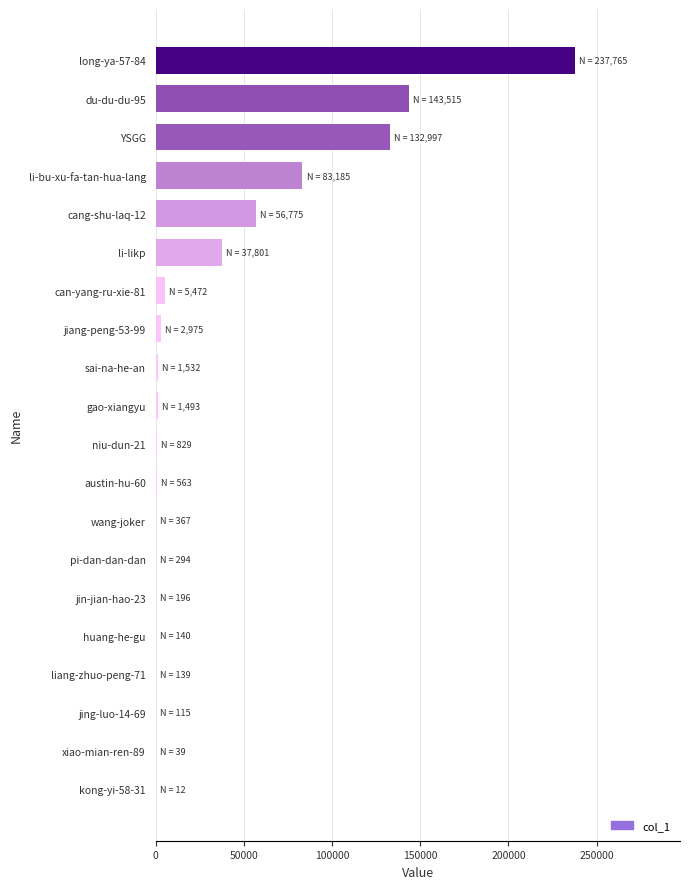

Which label corresponds to the largest value in the chart?

long-ya-57-84